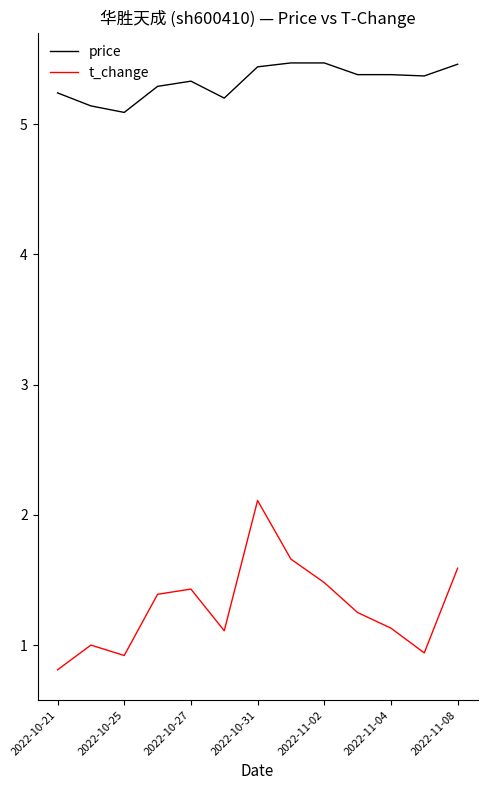

What is the minimum value shown in the chart?

0.8